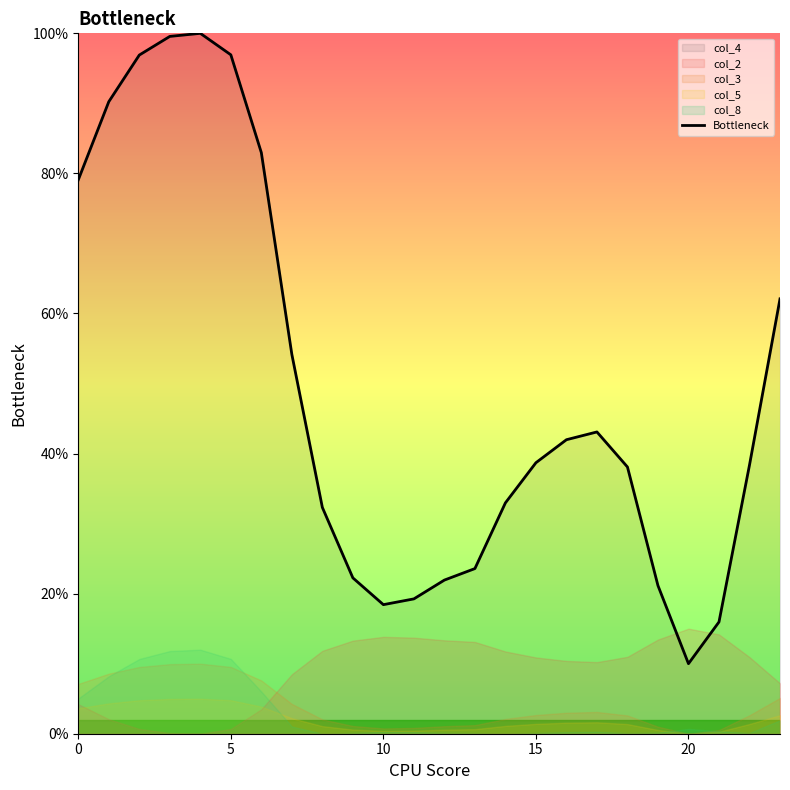

What is the maximum value for Bottleneck?

100.0